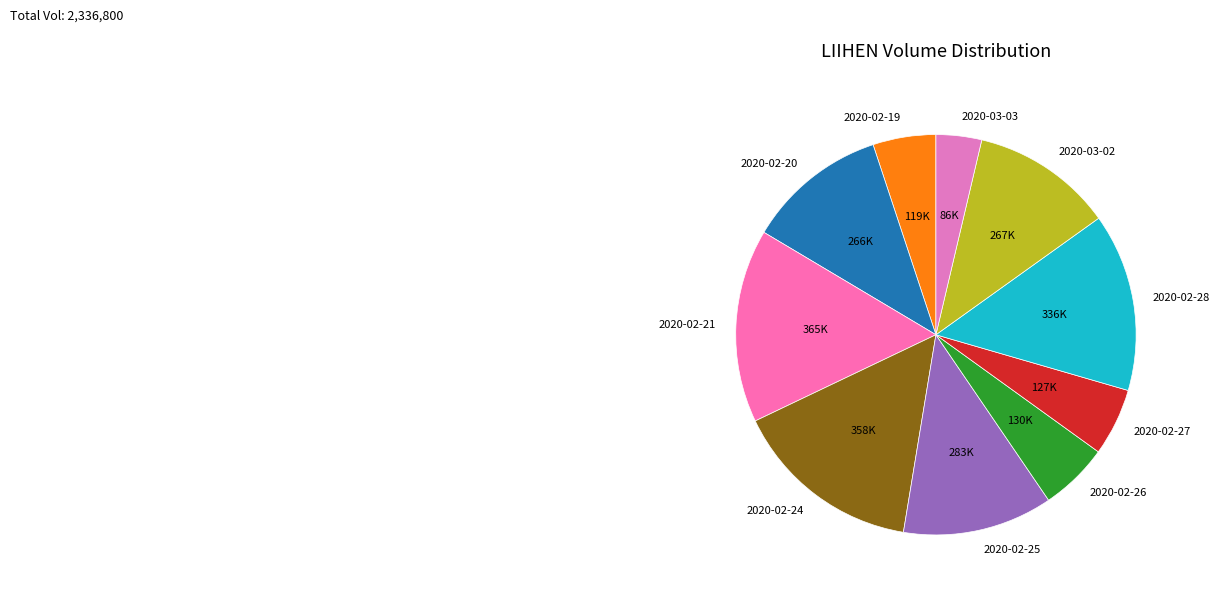

Is it true that 2020-02-20 is 6% of the pie?

False